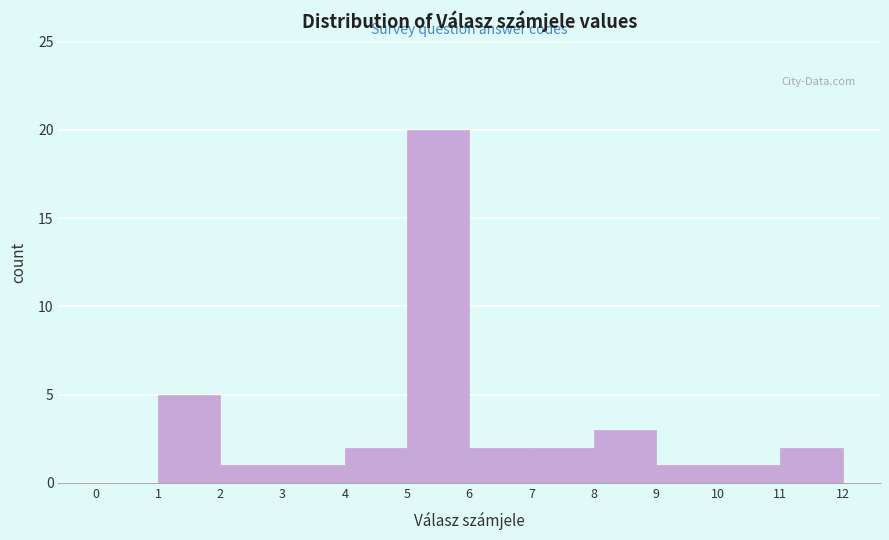

Over which range of the x-axis is the bar tallest?

5 to 6